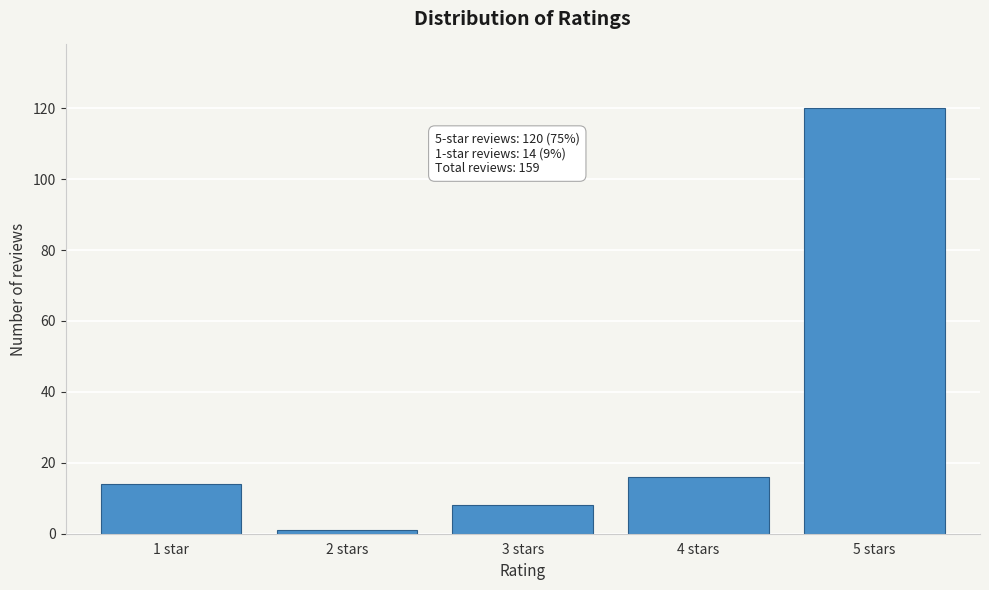

Reading right to left, extract all data points from this chart.

120	16	8	1	14